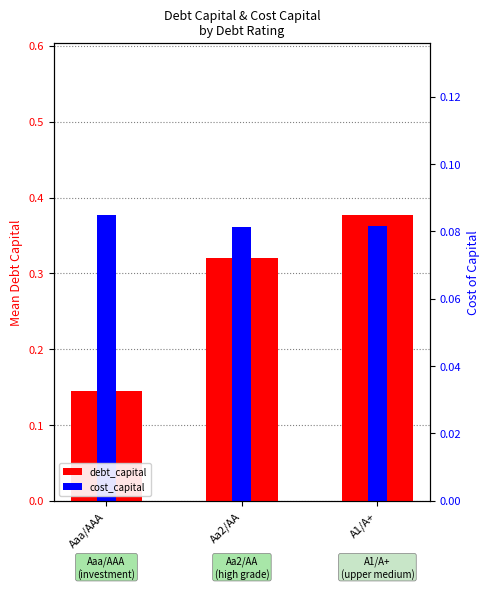

Are the bars horizontal?

No